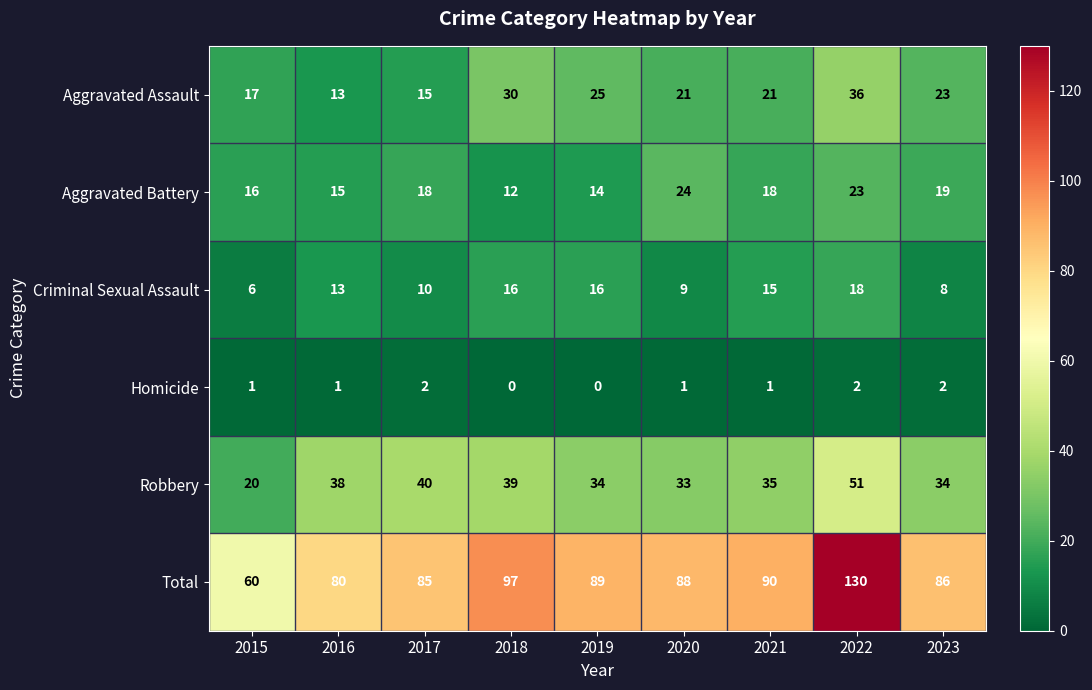

At which category does the chart reach its peak across all series?

2022